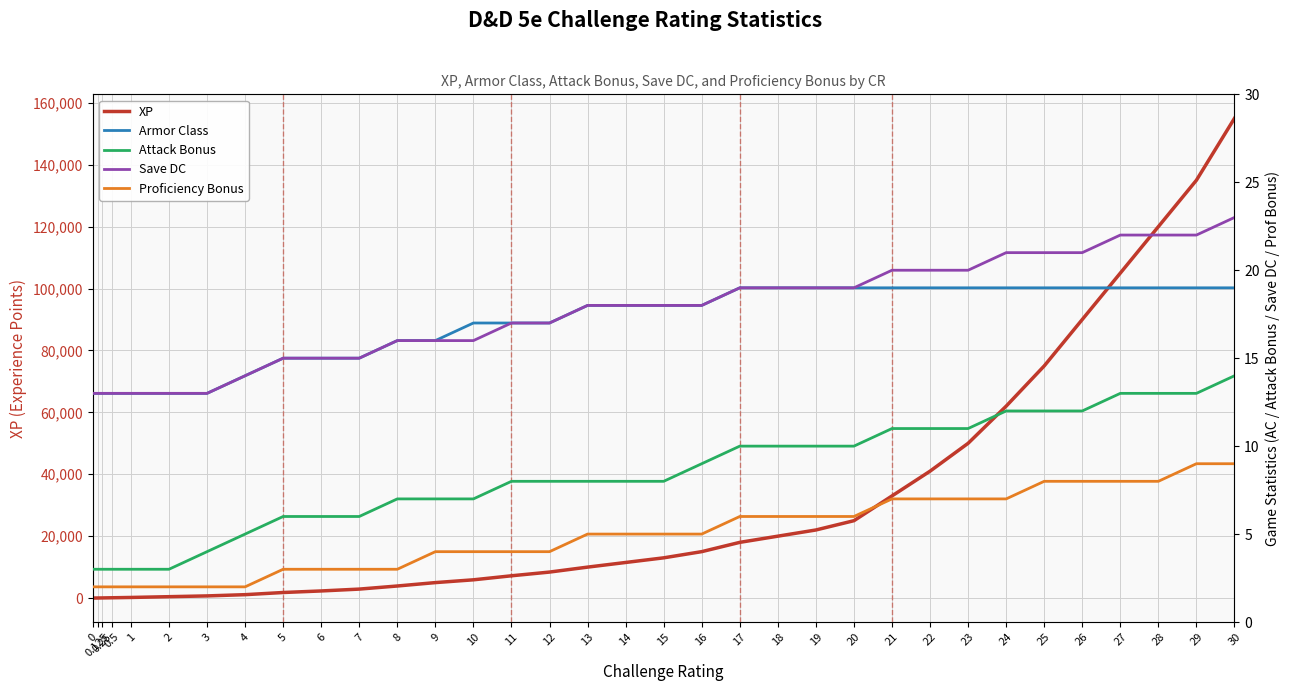

What is the difference between the highest and lowest values at 27?

104992